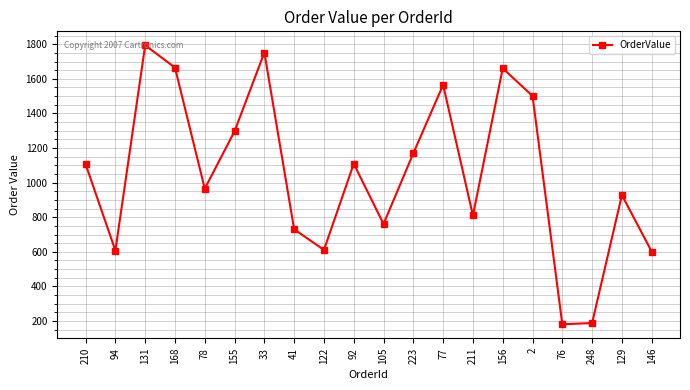

What is the sum of all values?

21003